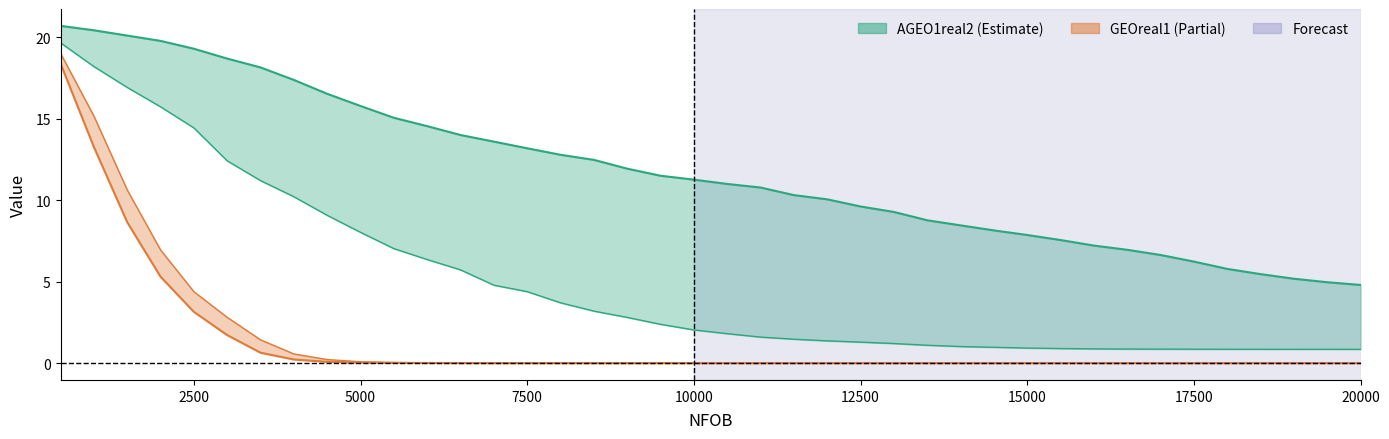

How many lines are shown in the chart?

4